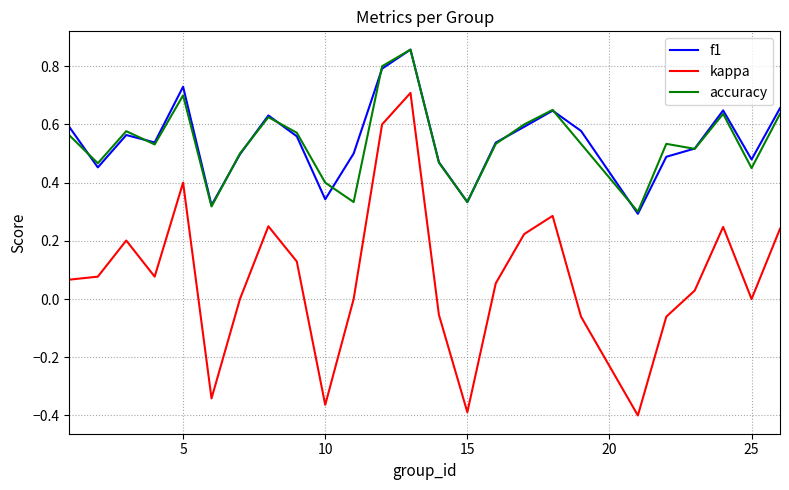

True or false: kappa and accuracy cross at least once.

False